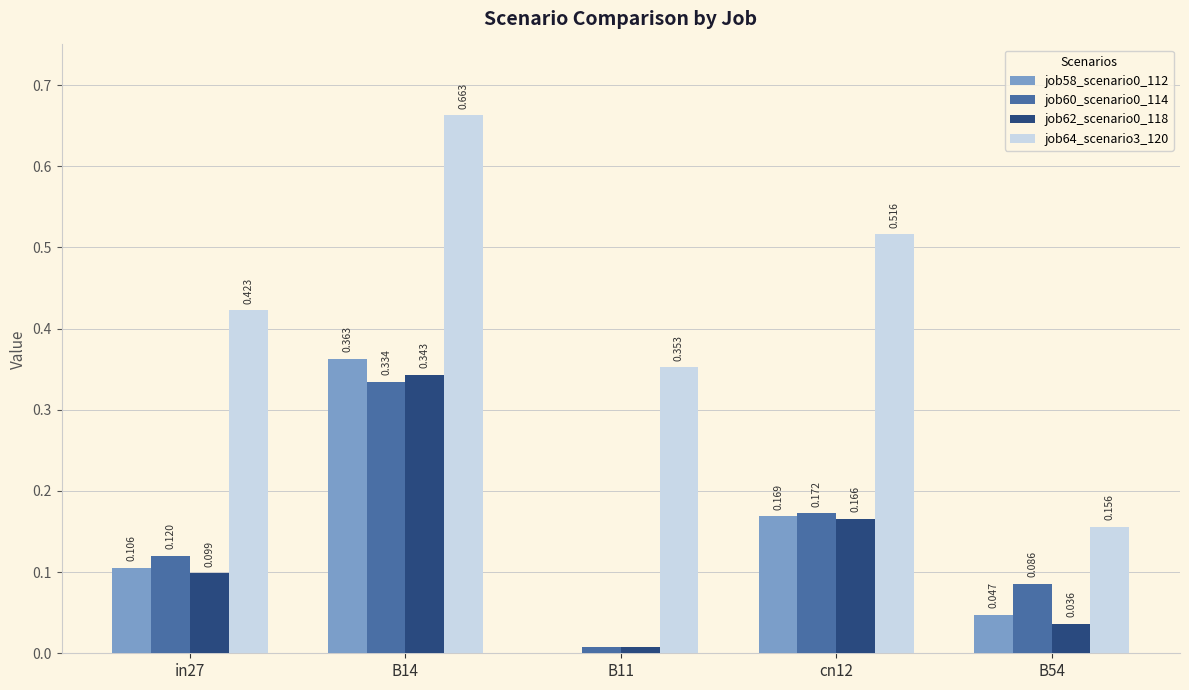

Is the value of job58_scenario0_112 at B14 greater than the value of job64_scenario3_120 at B54?

Yes